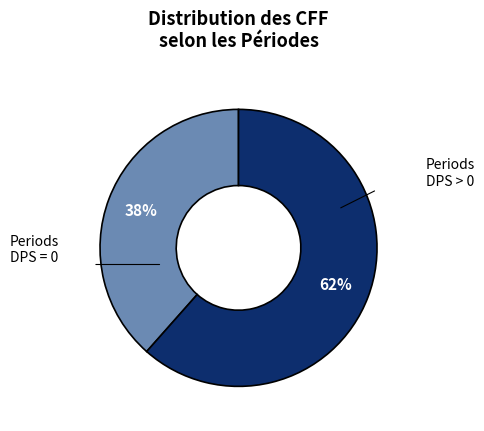

Does any single category account for the majority?

Yes